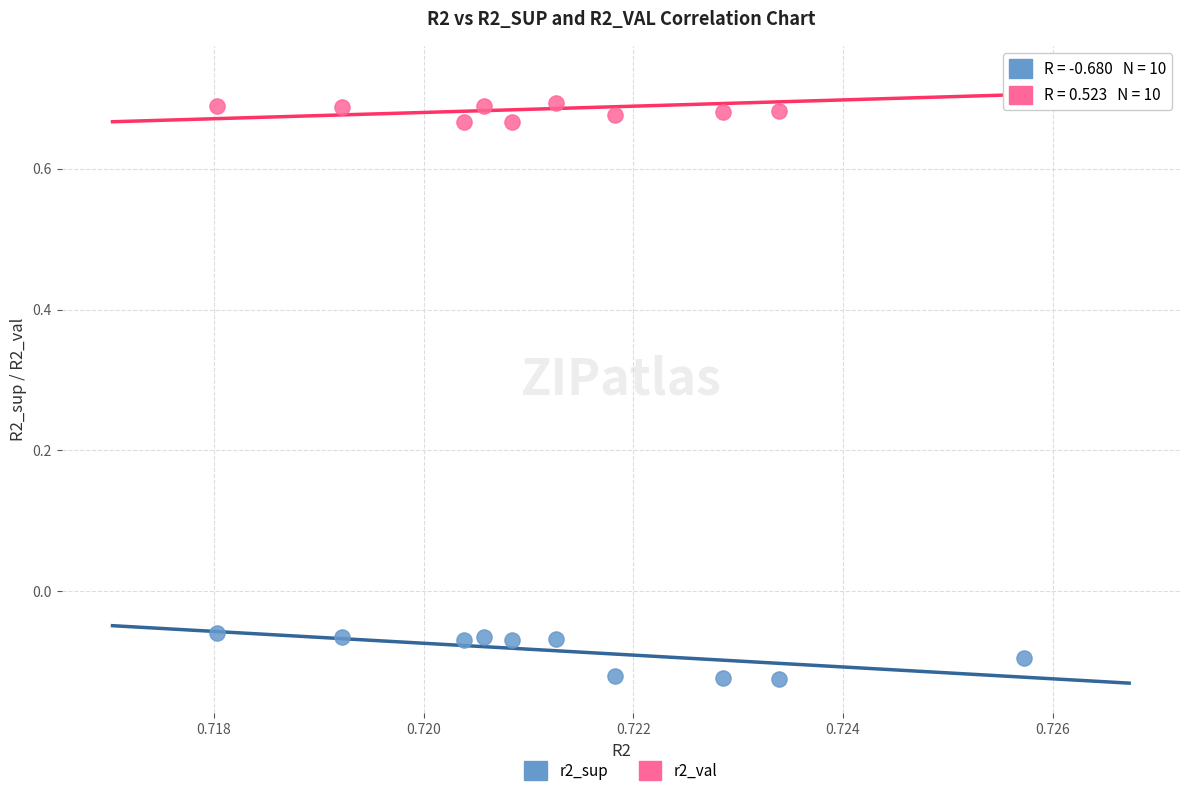

Which series contains the highest Y value?

r2_val